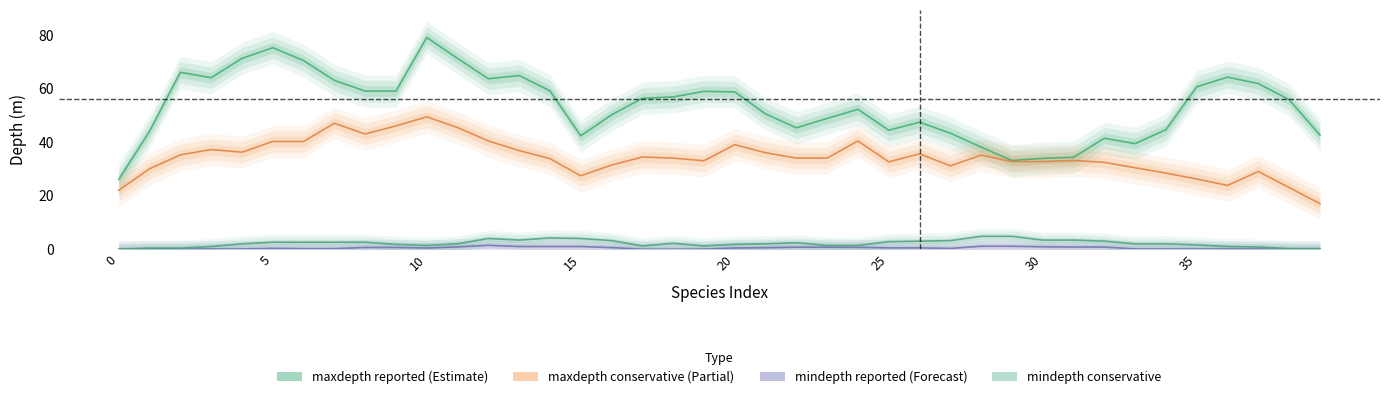

Is the value of mindepth_reported at 14 greater than the value of mindepth_conservative at 16?

No